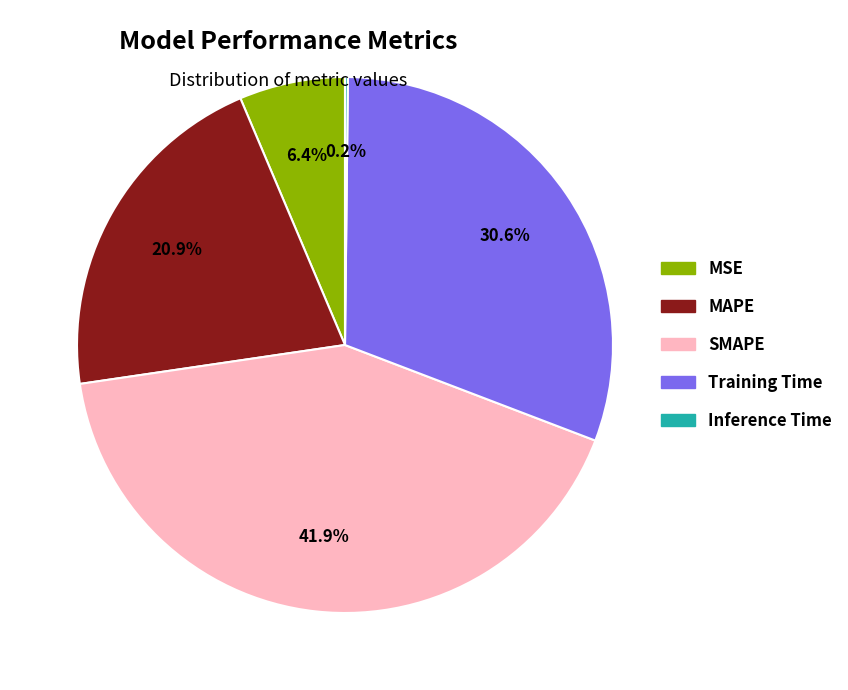

What percentage do SMAPE and MAPE together represent?

62.8%